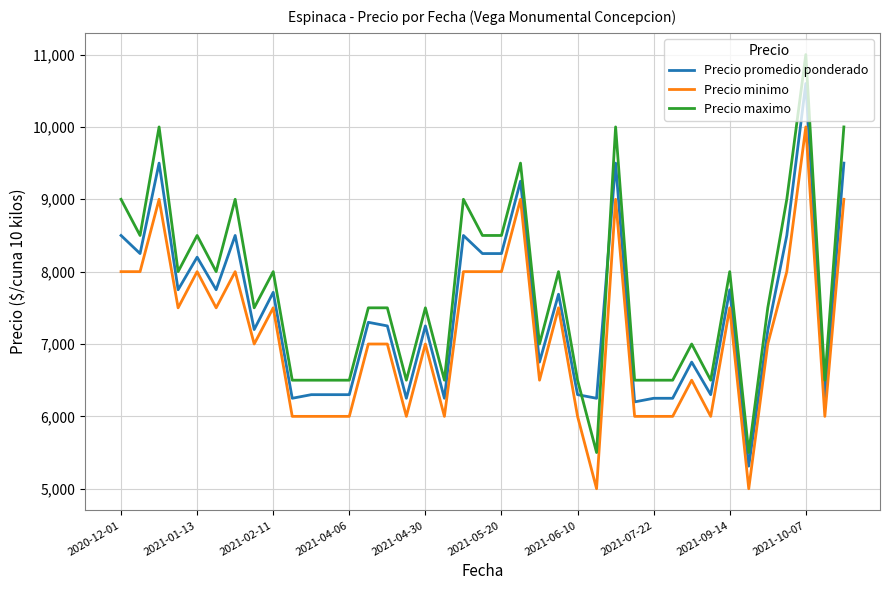

What is the difference between the maximum and minimum values in the Precio maximo series?

5500